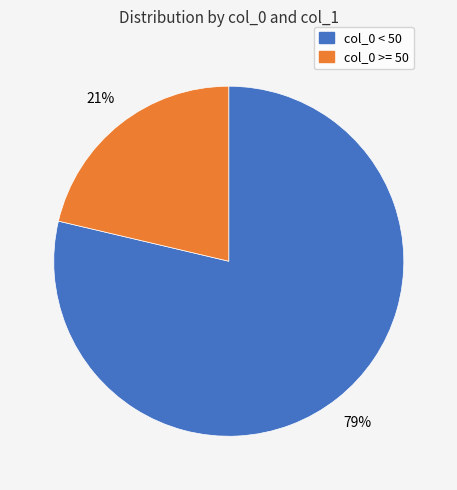

To the nearest percent, what is the average slice percentage?

50%